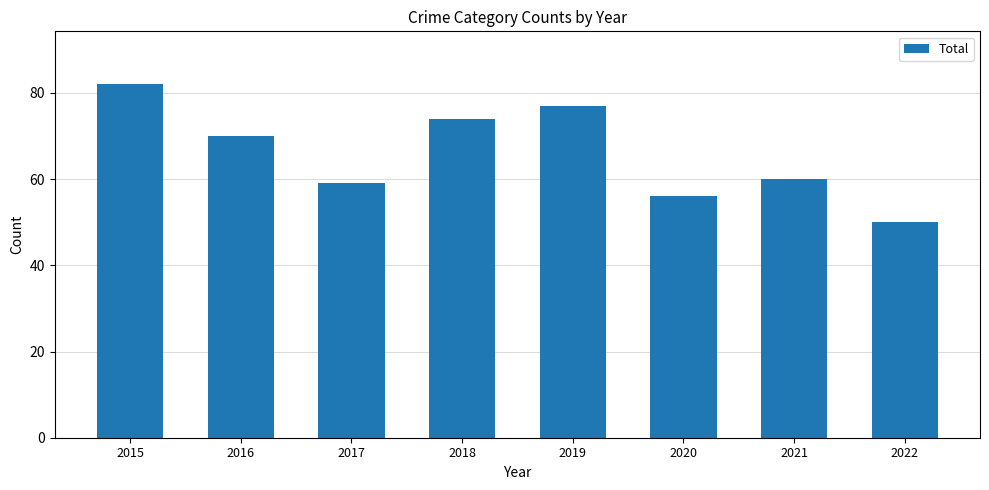

Reading left to right, what are all the values shown in this chart?

2015=82	2016=70	2017=59	2018=74	2019=77	2020=56	2021=60	2022=50